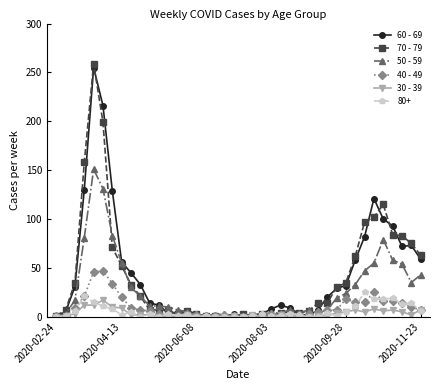

At how many categories does at least one series exceed 147?

3